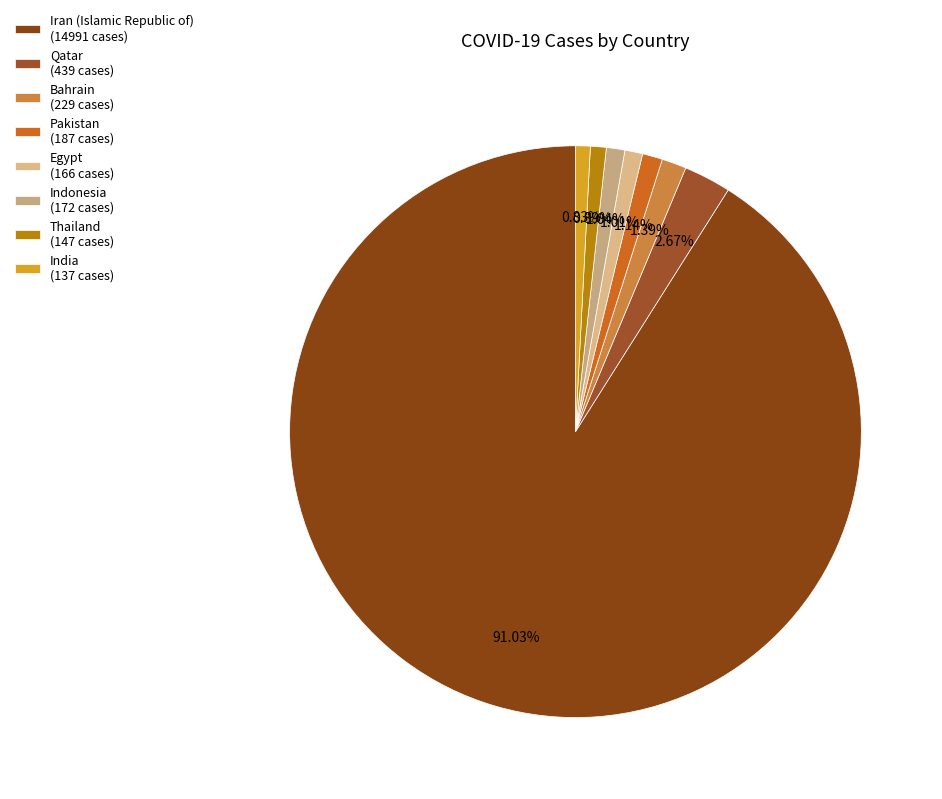

How much of the chart is everything except Iran (Islamic Republic of)?

9.0%